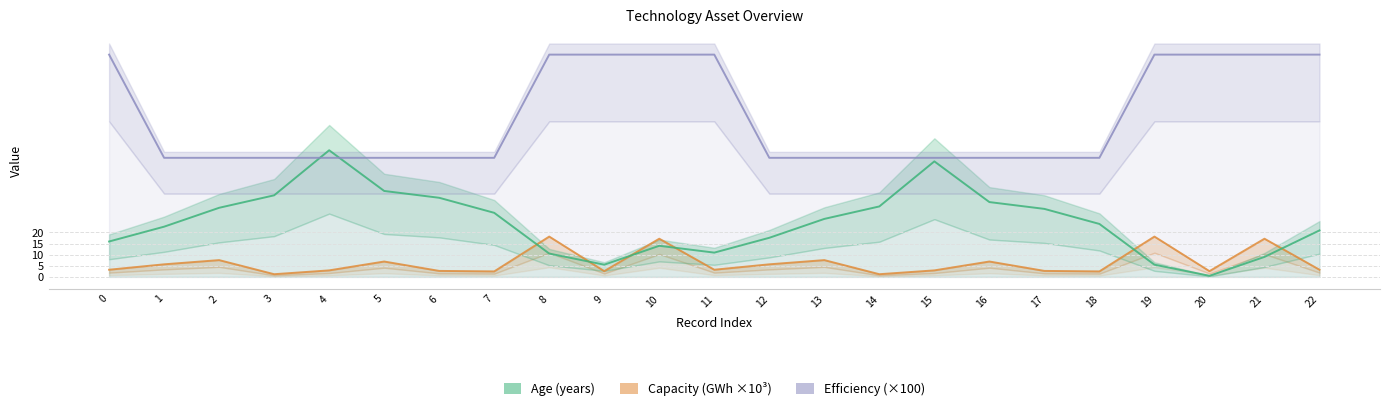

Where is the first local maximum for Capacity (GWh ×10³)?

2